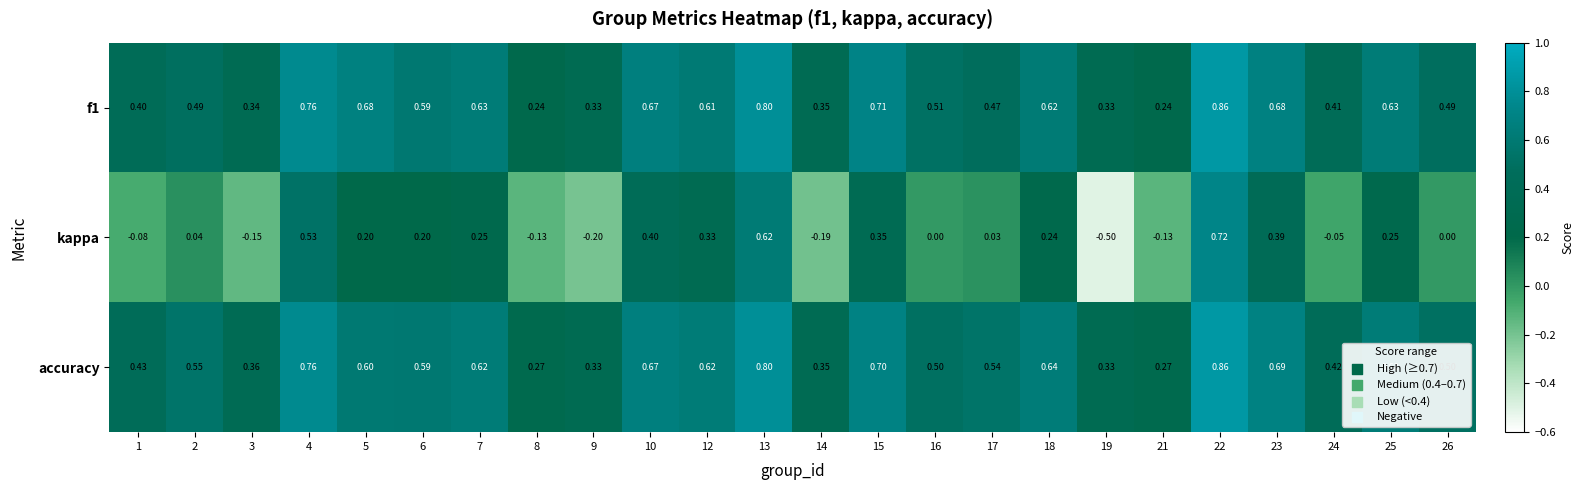

Which series has the largest range (max minus min)?

kappa